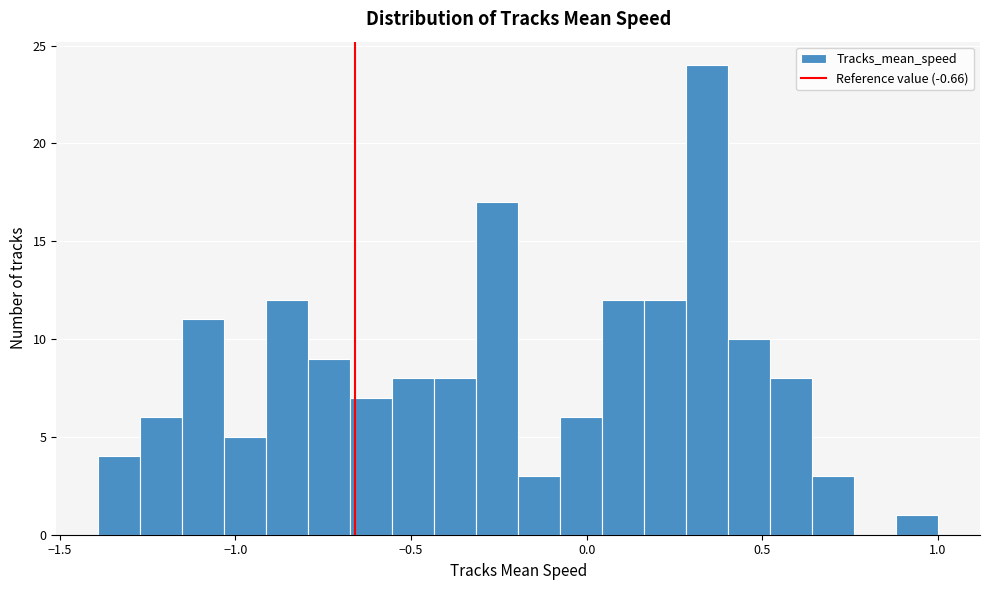

Around what value on the x-axis is the tallest bar? Give the approximate position of its centre, as read against the axis.

0.35